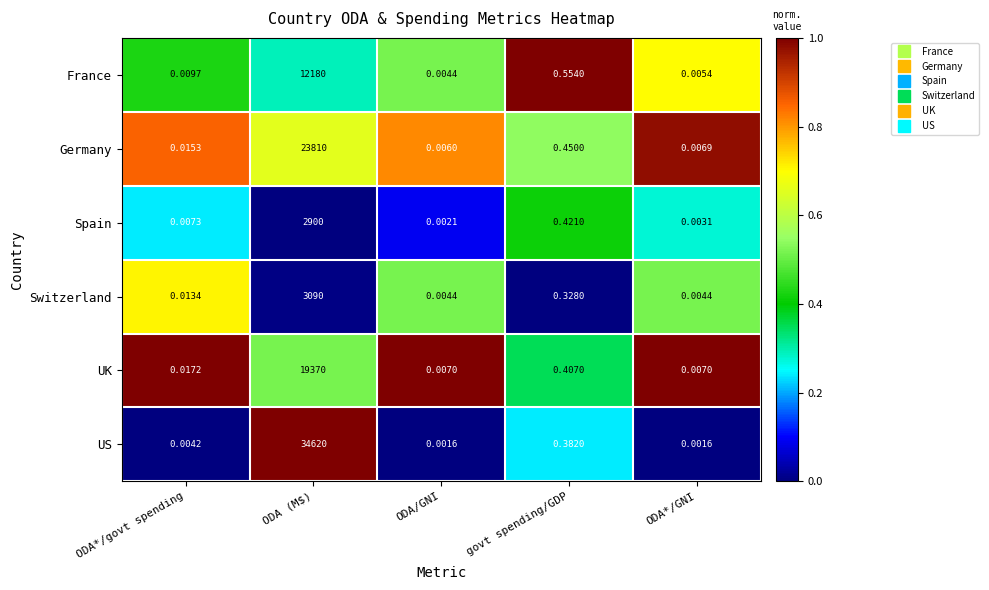

Which category has the lowest value in the France series?

ODA/GNI